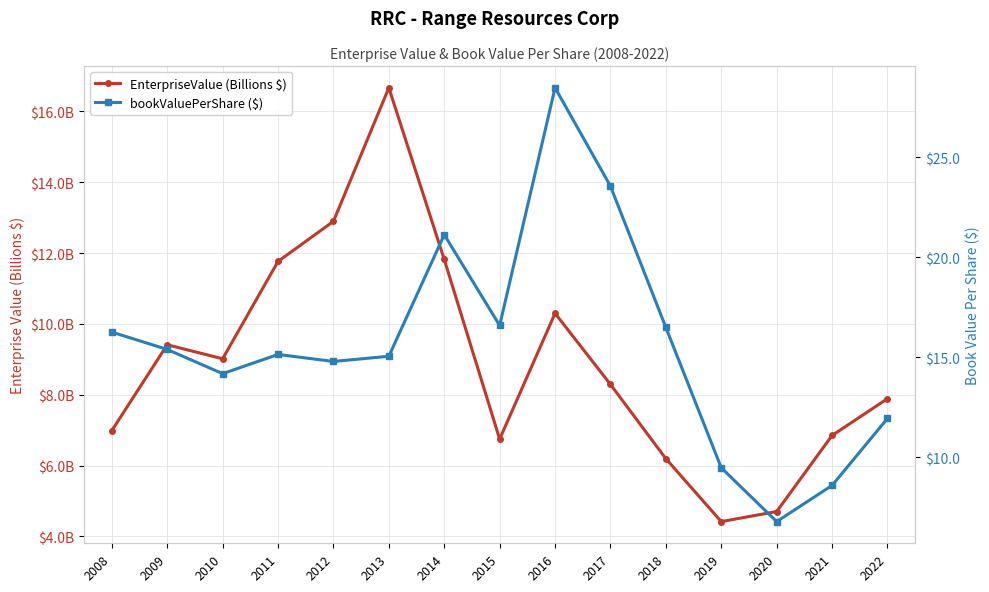

Reading left to right, list all the values displayed in this chart.

EnterpriseValue (Billions $): 7.0	9.4	9.0	11.8	12.9	16.7	11.8	6.7	10.3	8.3	6.2	4.4	4.7	6.8	7.9
bookValuePerShare ($): 16.3	15.4	14.2	15.1	14.8	15.1	21.1	16.6	28.5	23.6	16.5	9.5	6.8	8.6	11.9